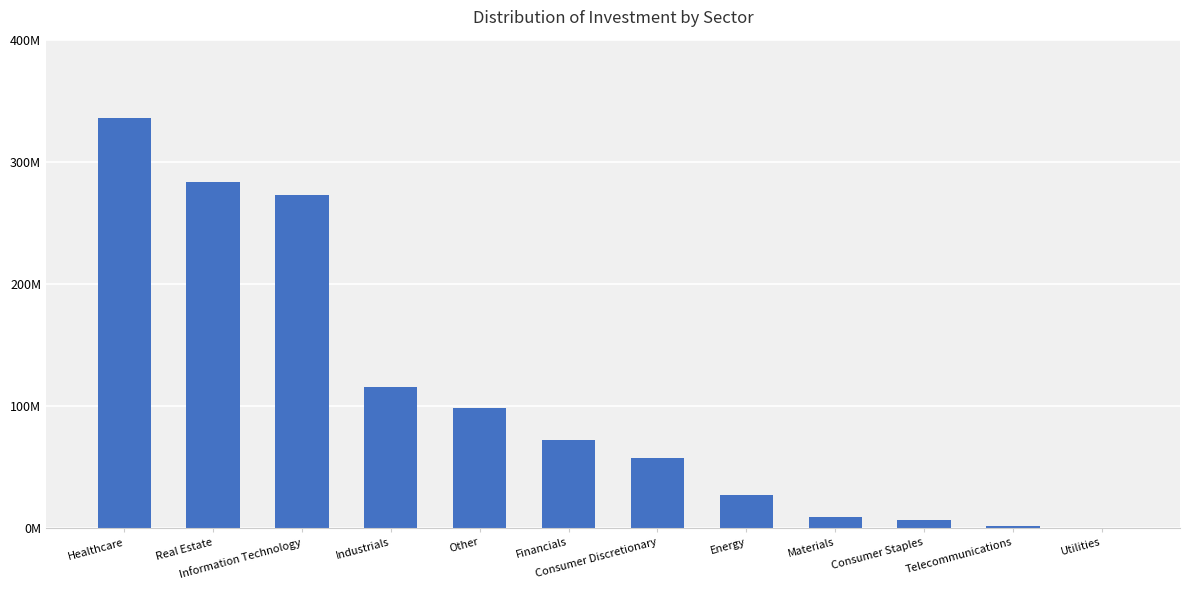

What is the change in value from Materials to Utilities?

-9360000